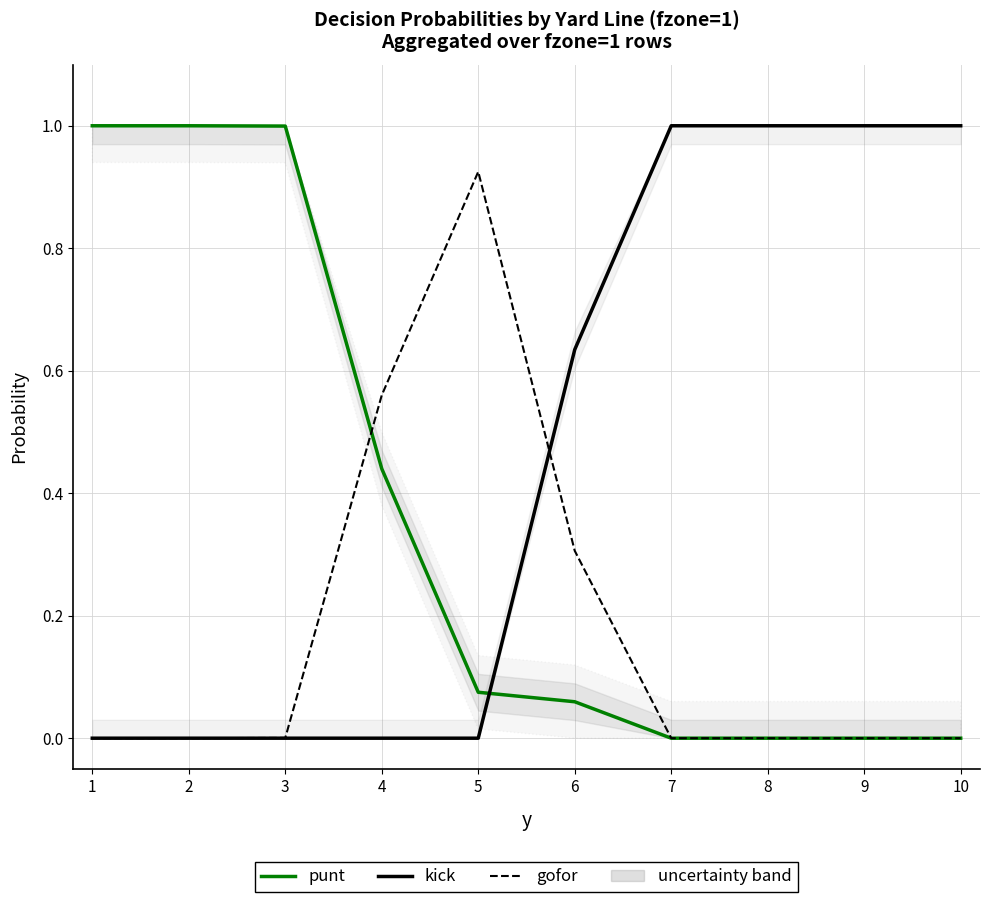

Which series has the widest spread of values?

punt